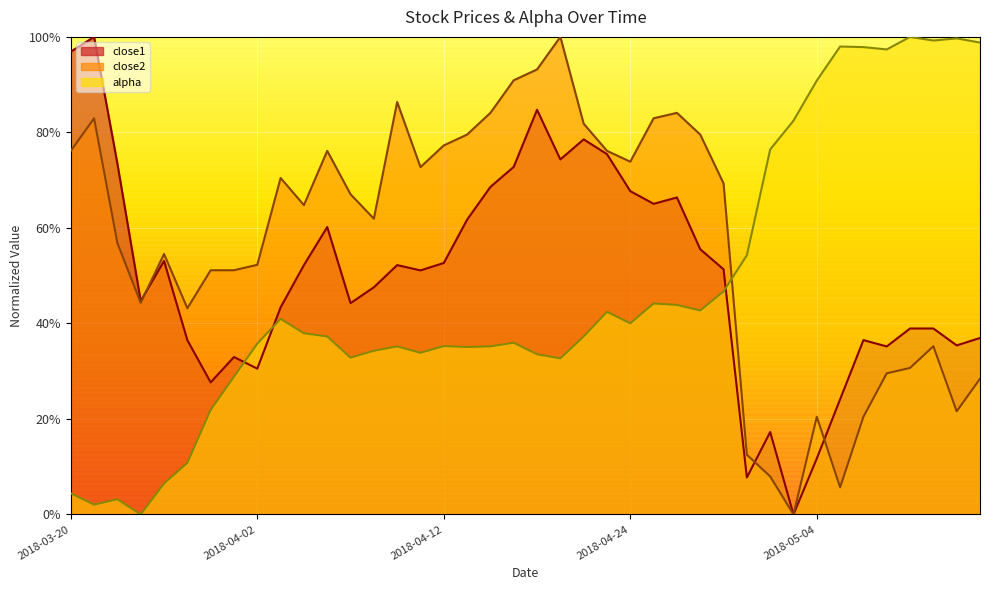

What is the average value of the alpha series?

0.5